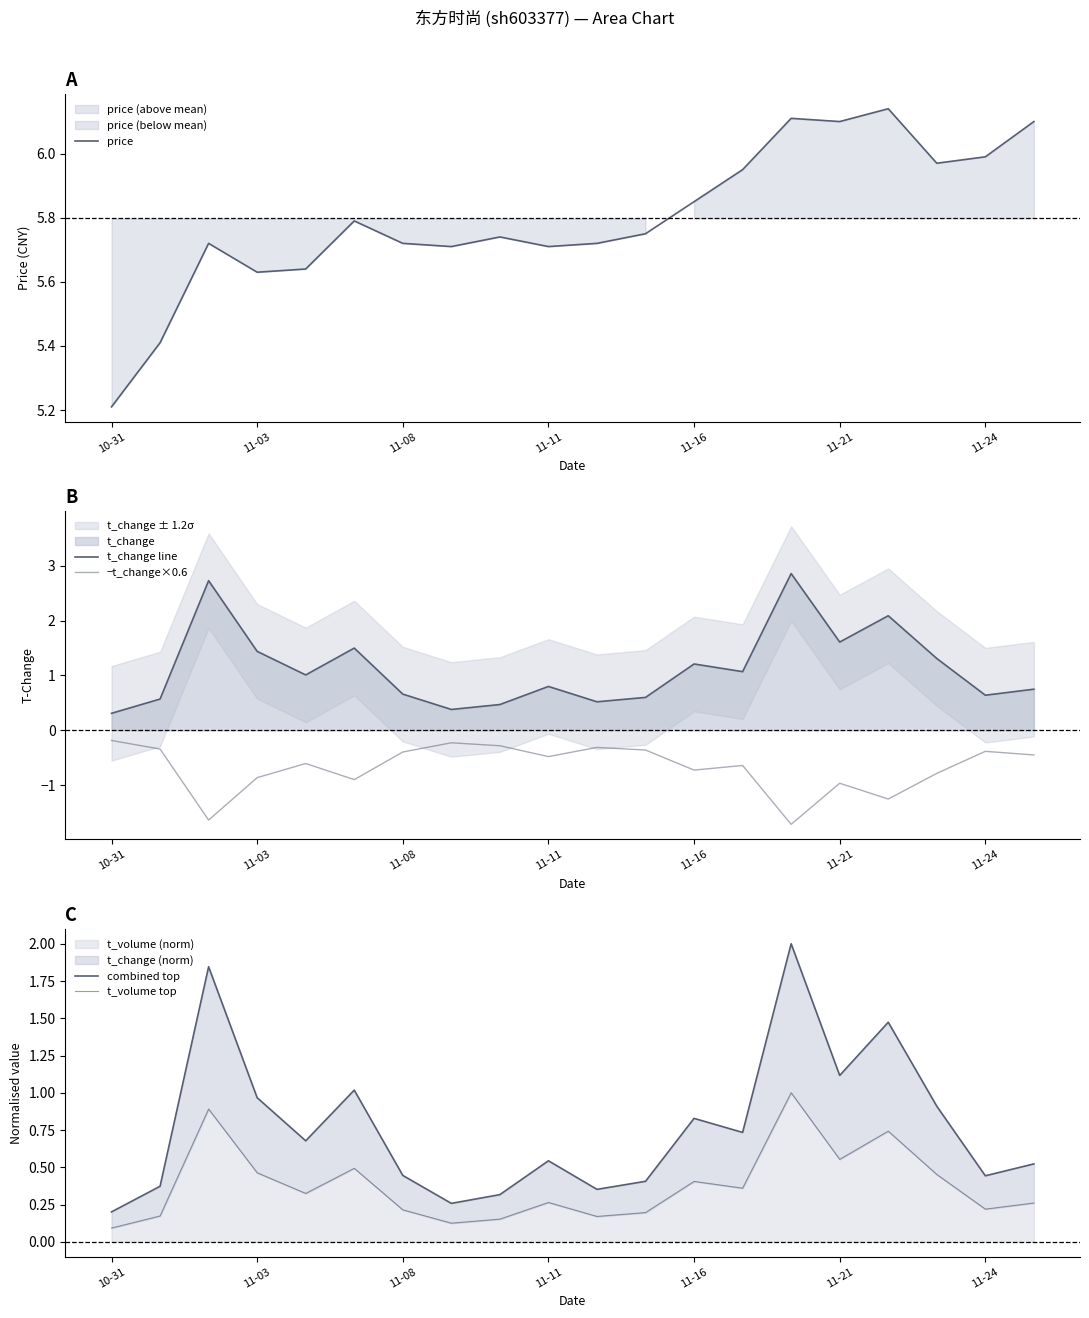

At which label does price reach its minimum?

10-31